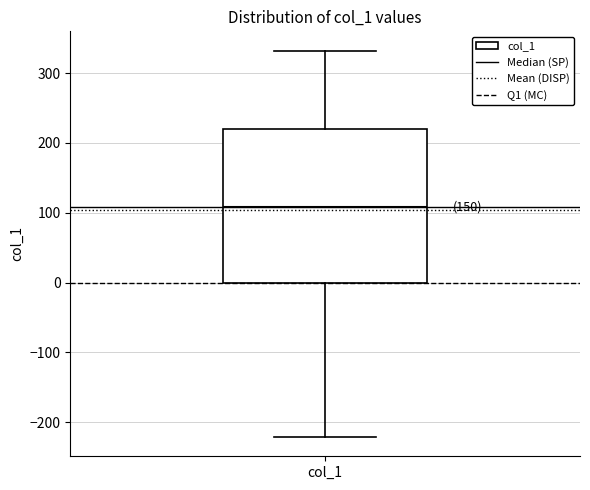

Where is the lower edge of the box for col_1 on the y-axis? The values are not printed on the chart, so give them approximately, as read against the axis.

0